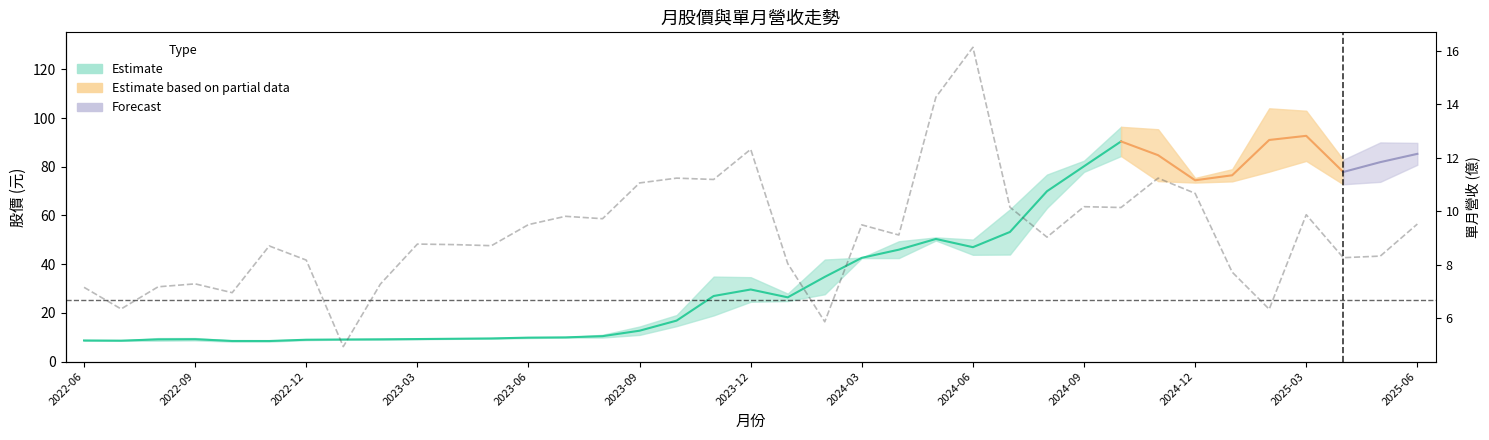

How many points are lower than both their immediate neighbors (excluding endpoints)?

12